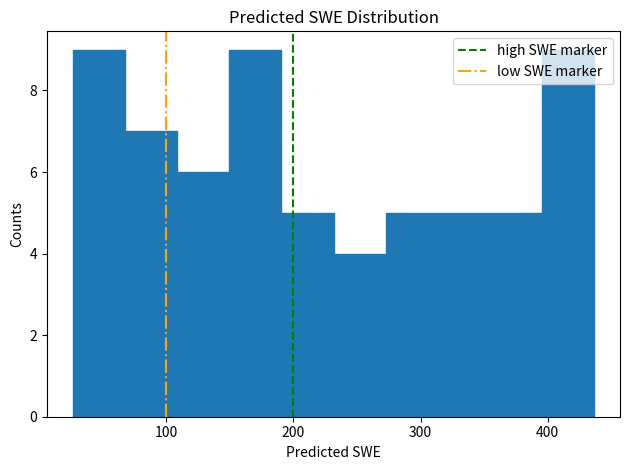

How tall is the bar that spans 270 to 310 on the x-axis? Neither the bar edges nor the heights are printed on the chart, so give them approximately, as read against the axes.

5